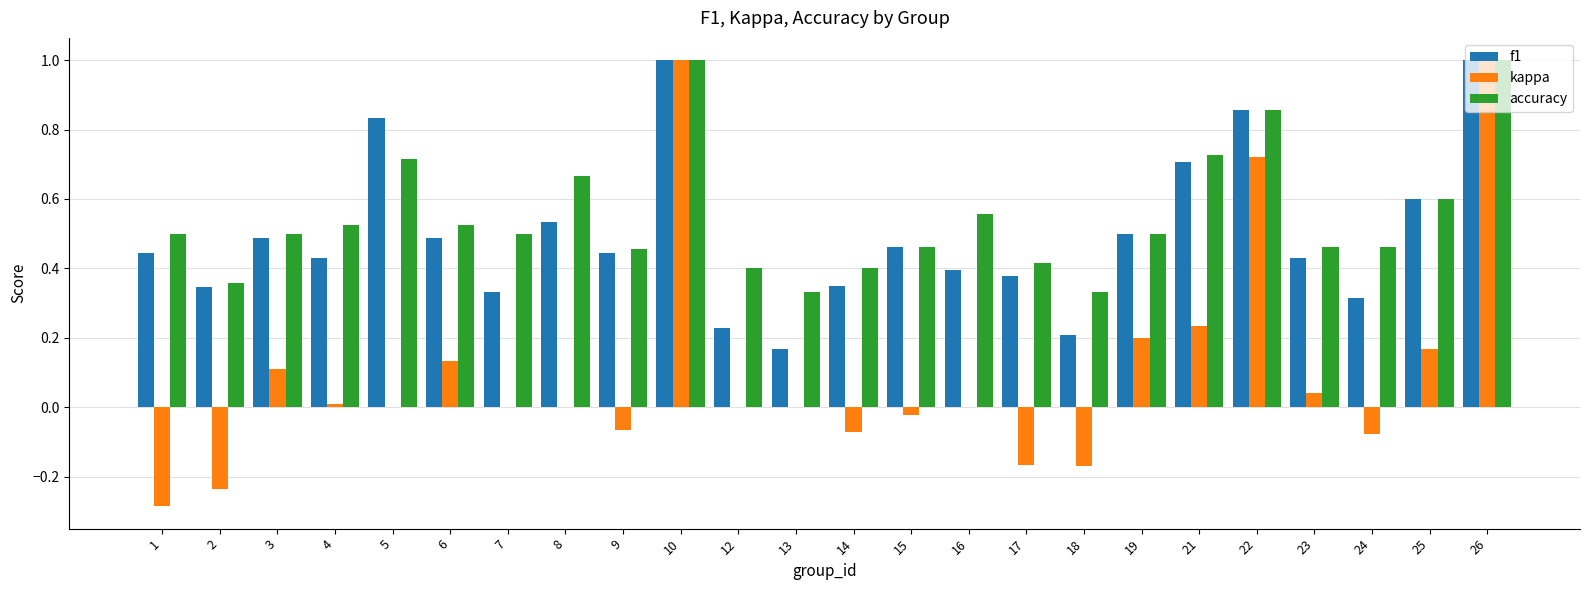

The value of kappa at 17 is -0.1. True or false?

False